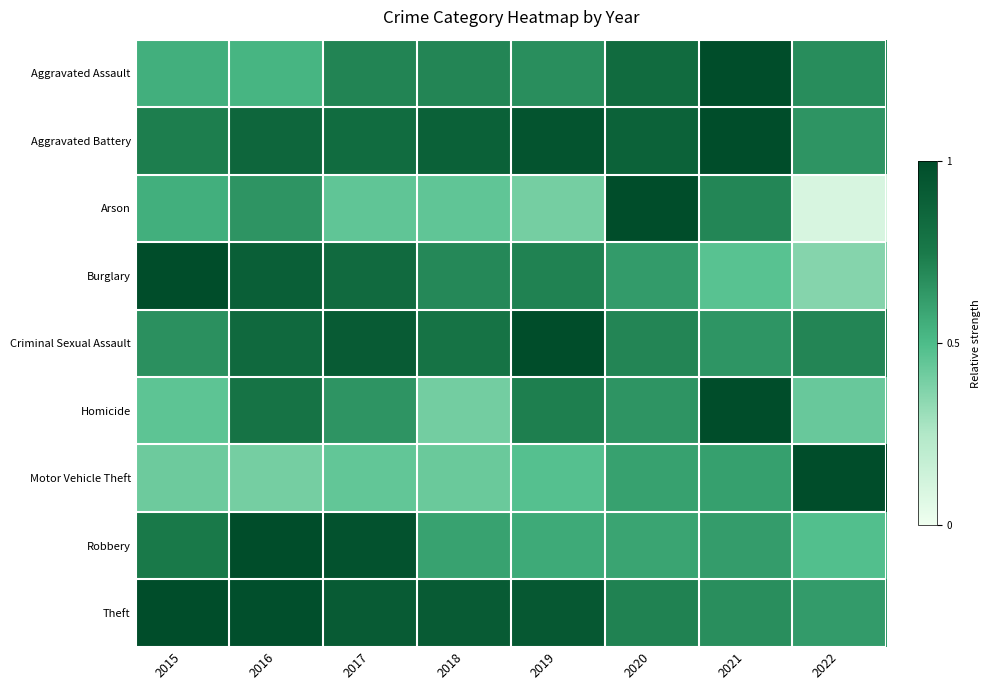

What is the difference between the highest and lowest values at 2017?

0.5